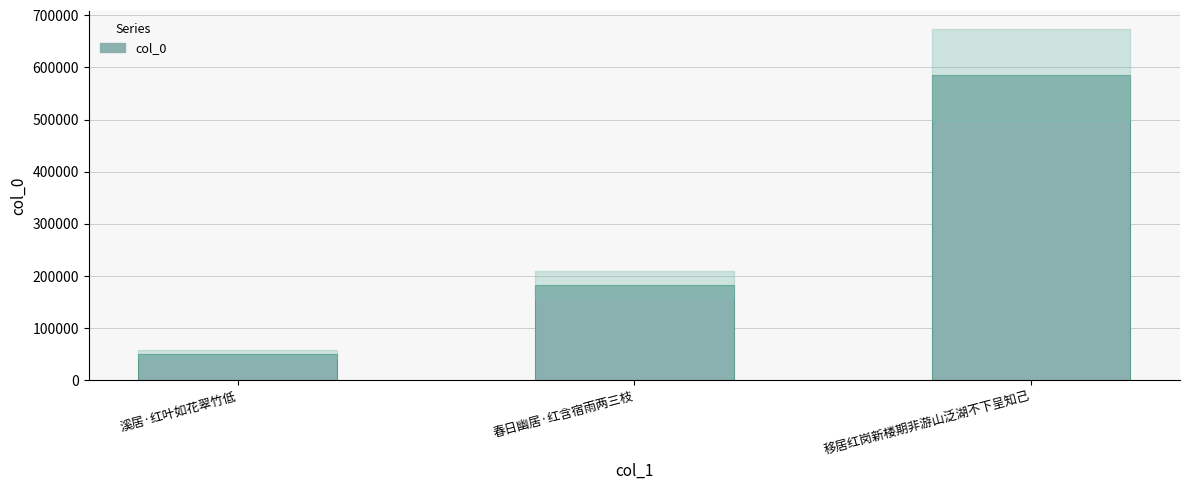

True or false: the data shows 50496 at 溪居·红叶如花翠竹低.

True